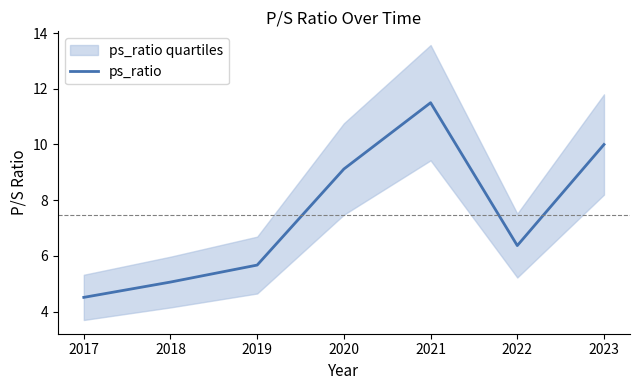

Rank the categories by ps_ratio value from highest to lowest.

2021, 2023, 2020, 2022, 2019, 2018, 2017